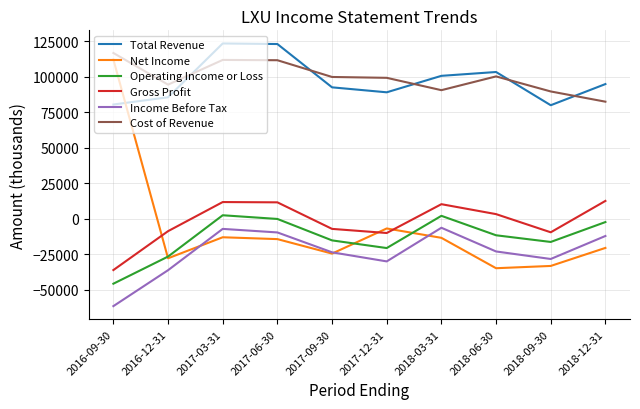

Is it true that Gross Profit equals -36300 at 2016-09-30?

True